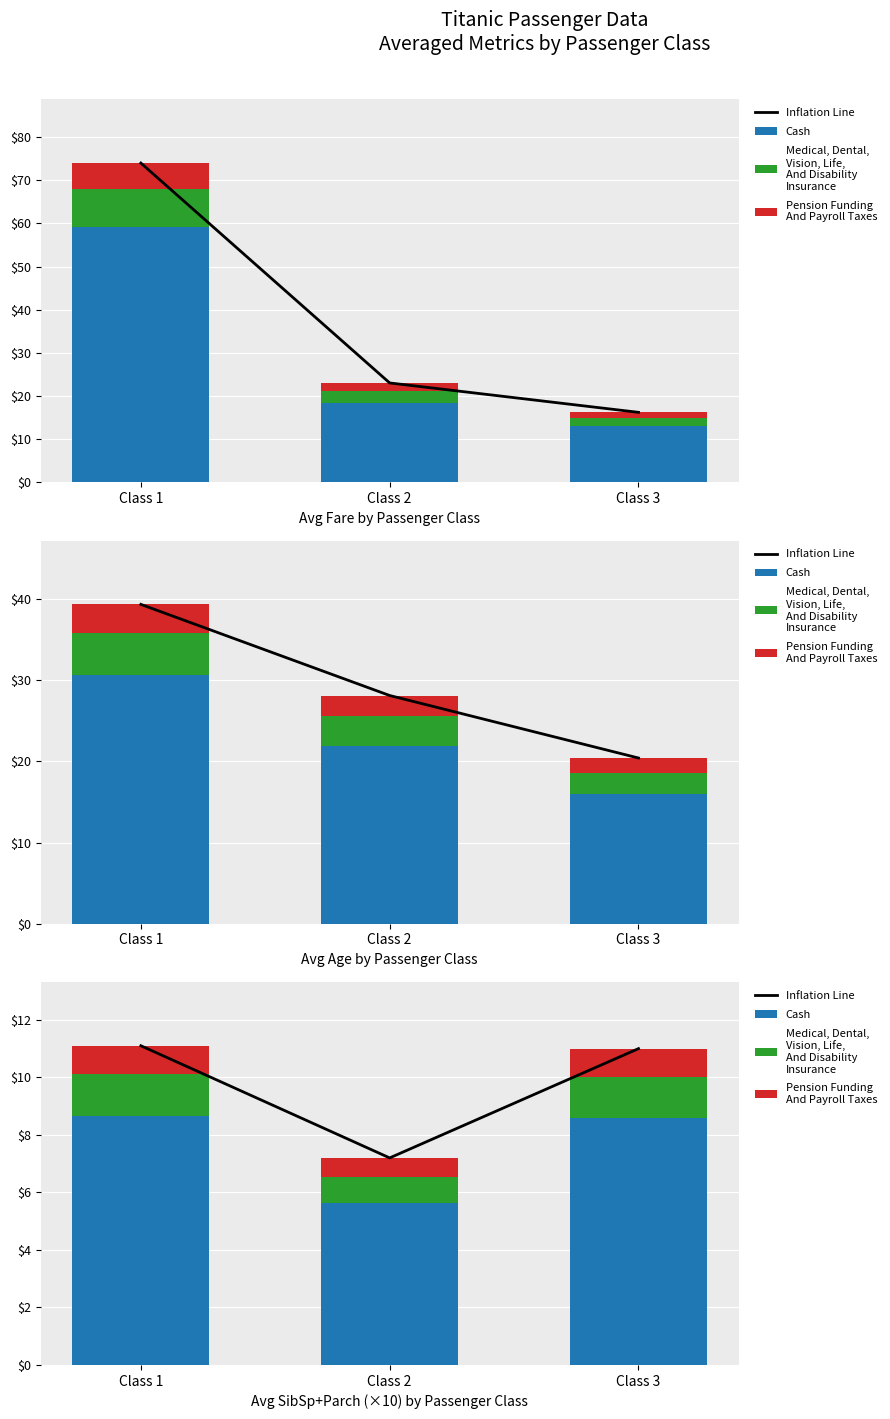

Which has a higher value, Class 2 or Class 3?

Class 3